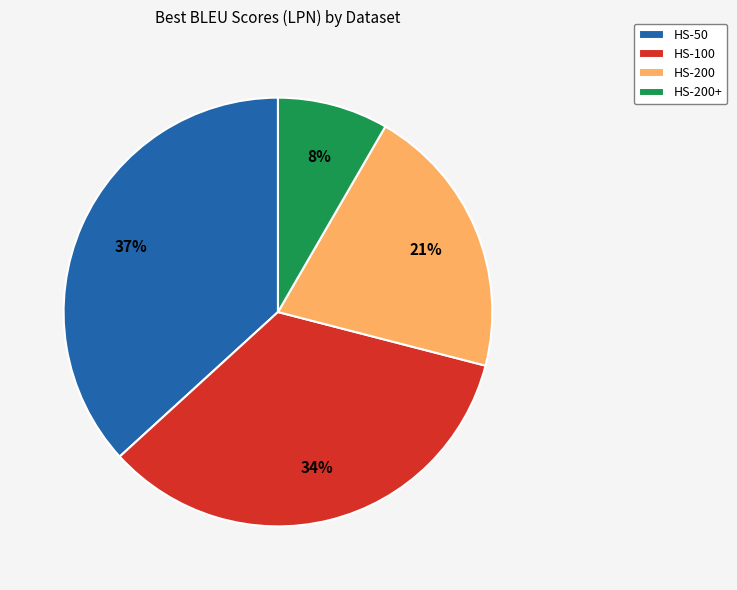

To the nearest percent, what percentage of the pie is HS-100?

34%